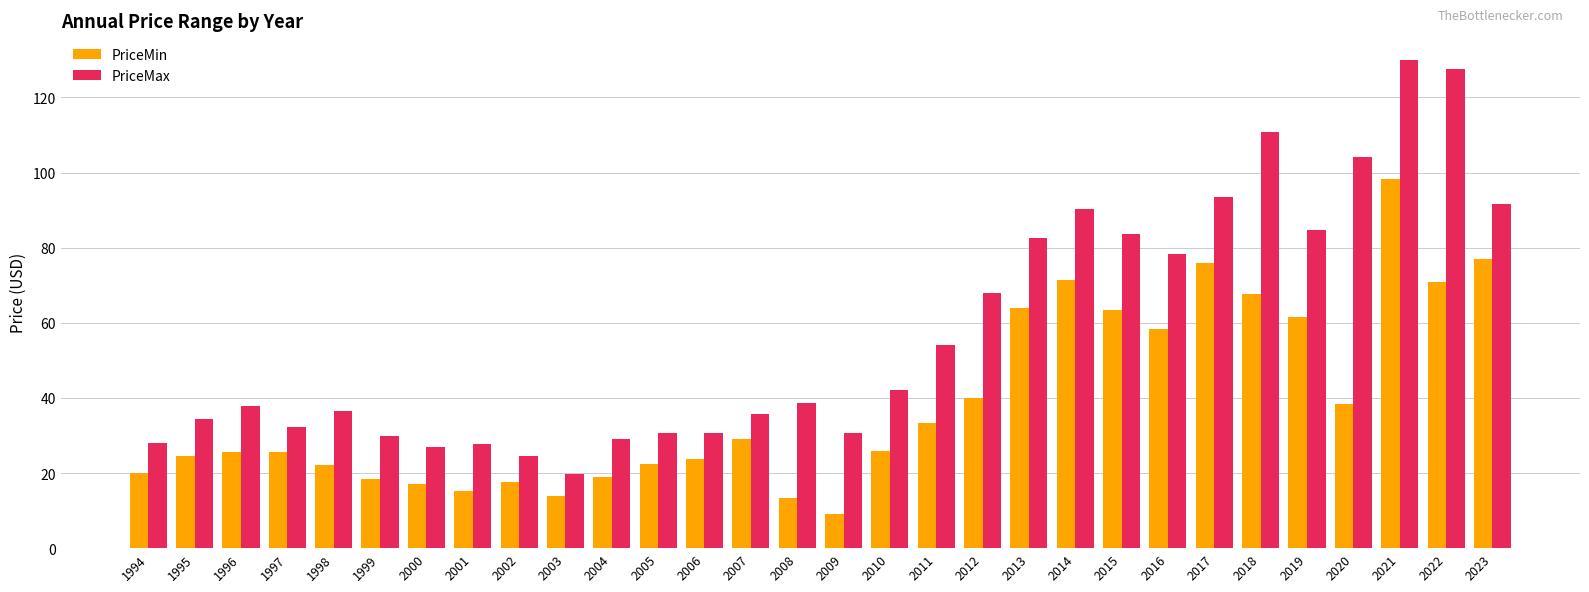

At which label does PriceMin reach its minimum?

2009